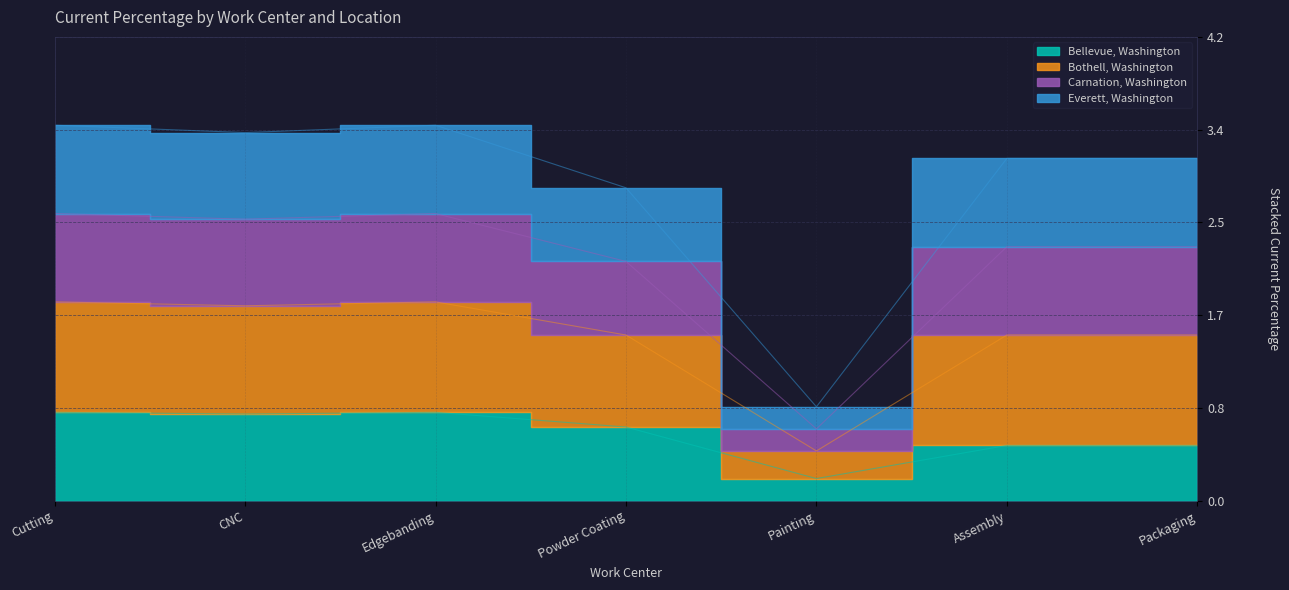

What is the difference between the second highest and minimum values in the Bellevue, Washington series?

0.6